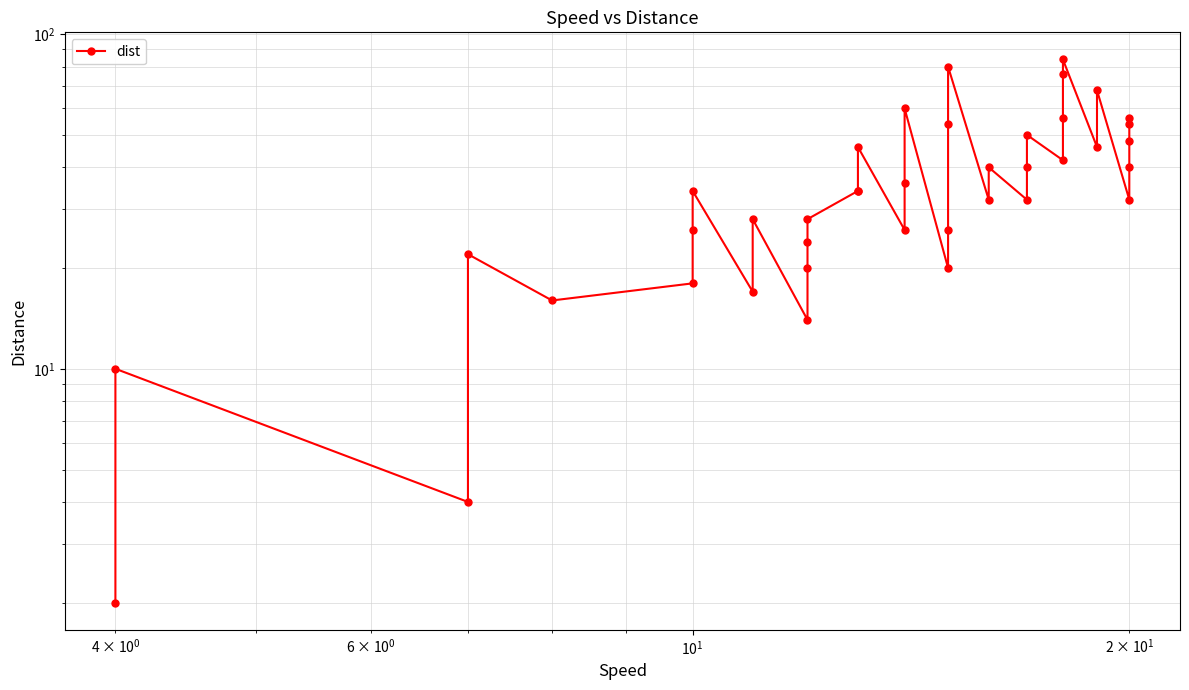

How many categories are shown in the chart?

40